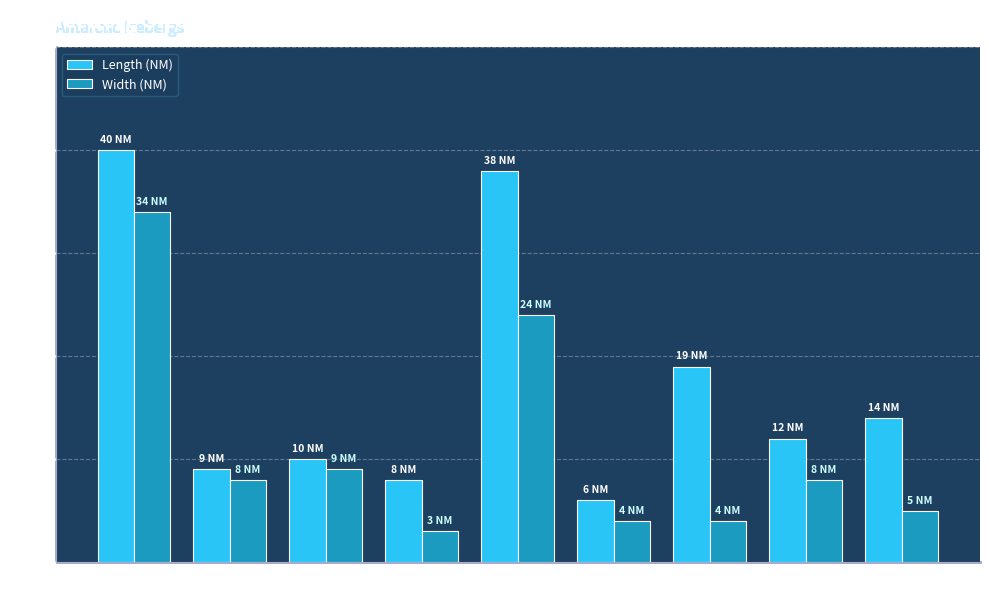

What is the average value of the Width (NM) series?

11